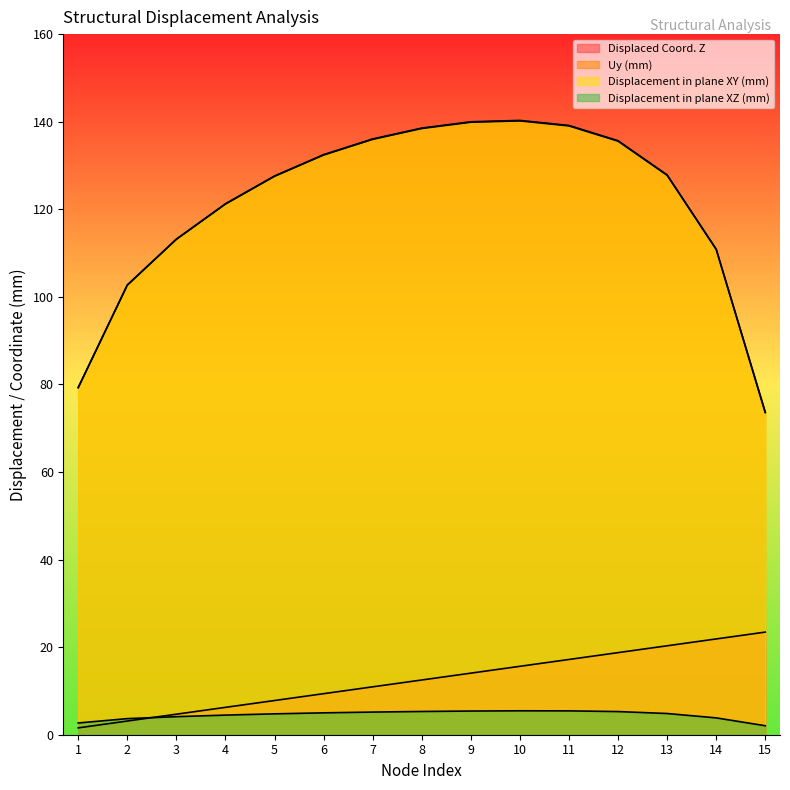

How many values in the Displacement in plane XY (mm) series exceed 127?

9